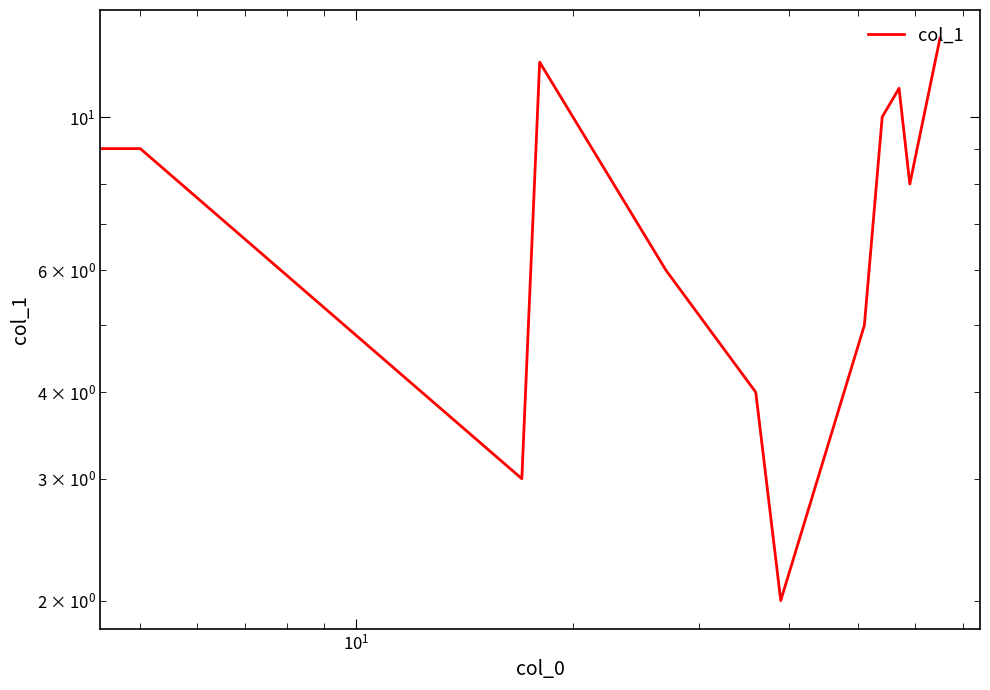

Is this an area chart (filled region under the line)?

No